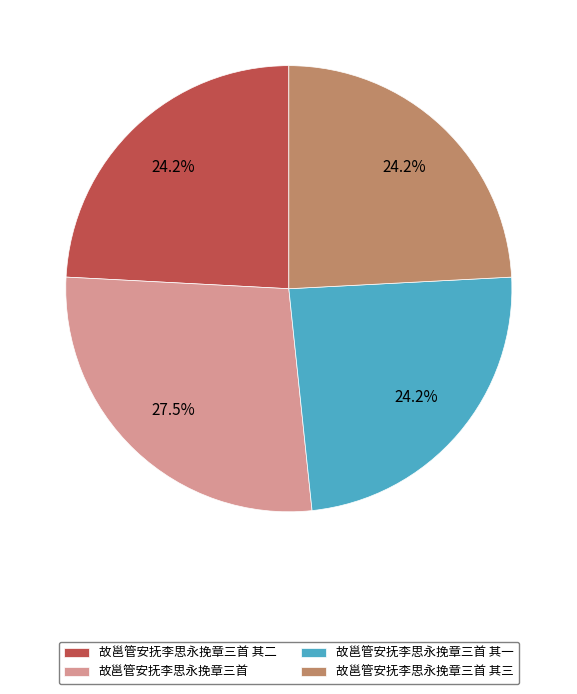

Does 故邕管安抚李思永挽章三首 represent more than half of the total?

No